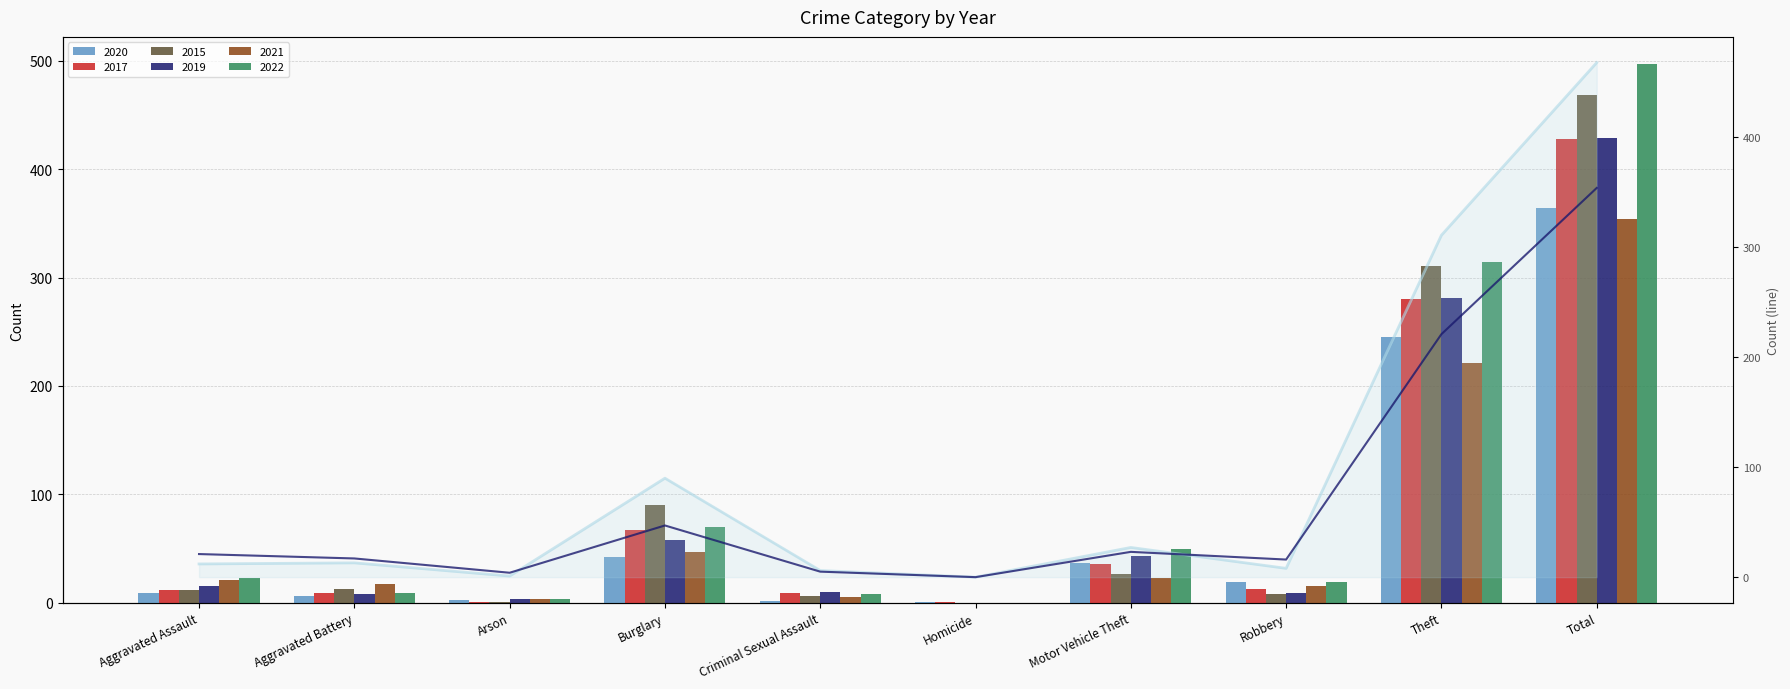

Count the number of categories in the chart.

10